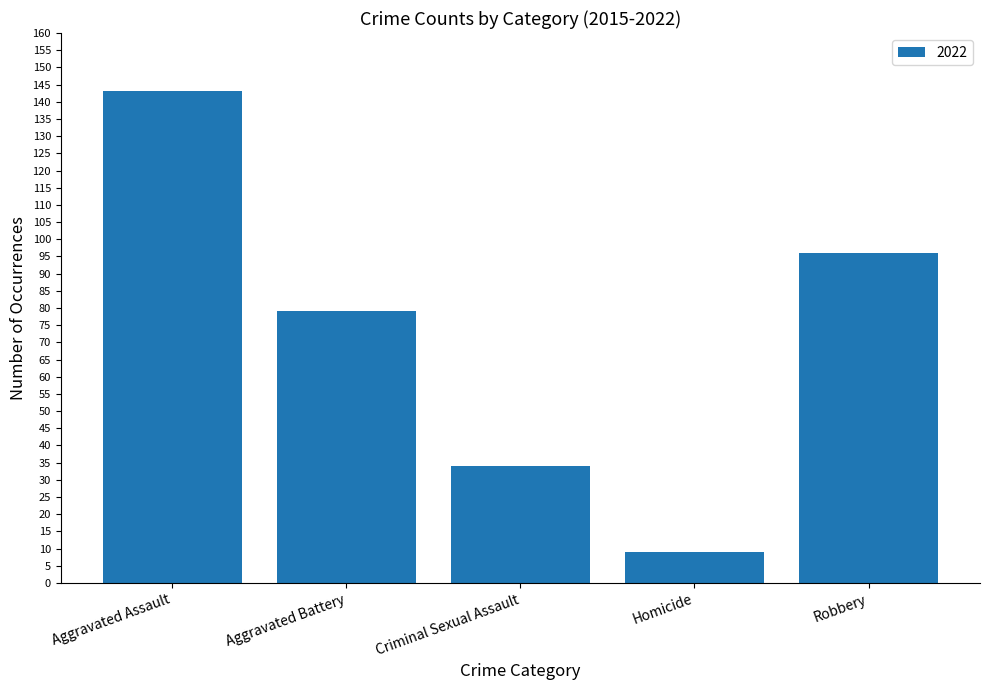

What is the ratio of the value at Criminal Sexual Assault to the value at Robbery?

0.4